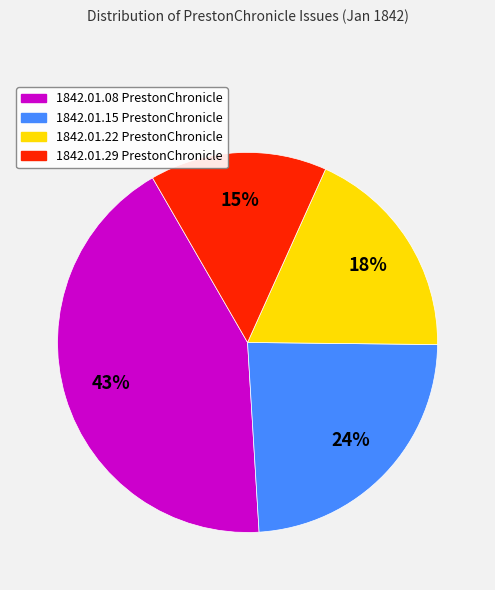

Does any single category account for the majority?

No